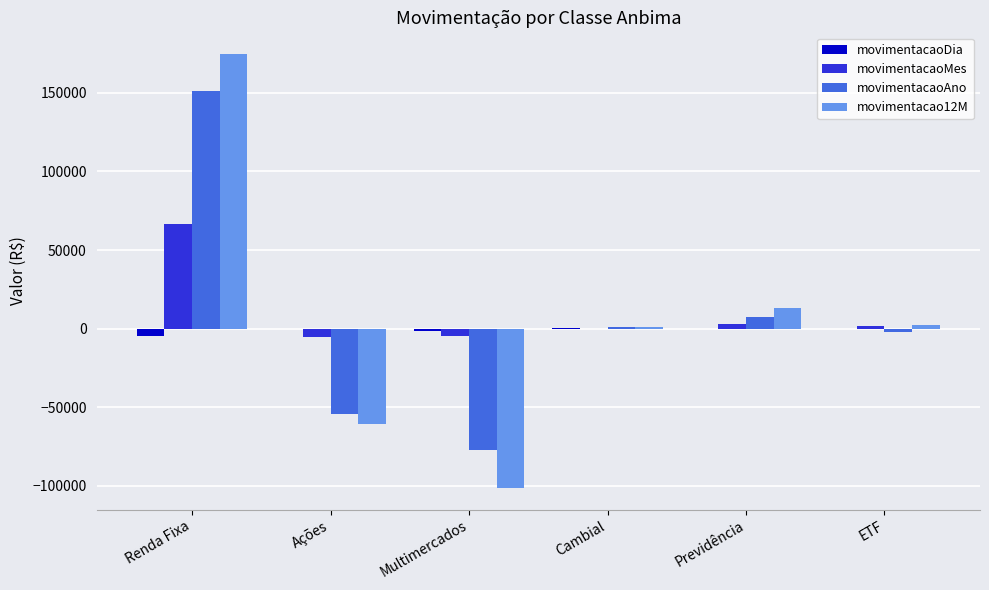

What is the maximum value for movimentacaoAno?

151411.1